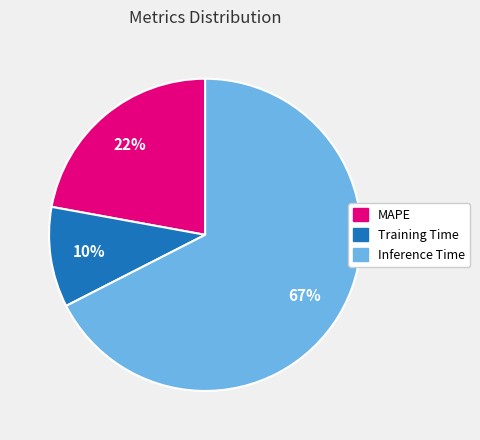

Which has a higher value, Inference Time or Training Time?

Inference Time